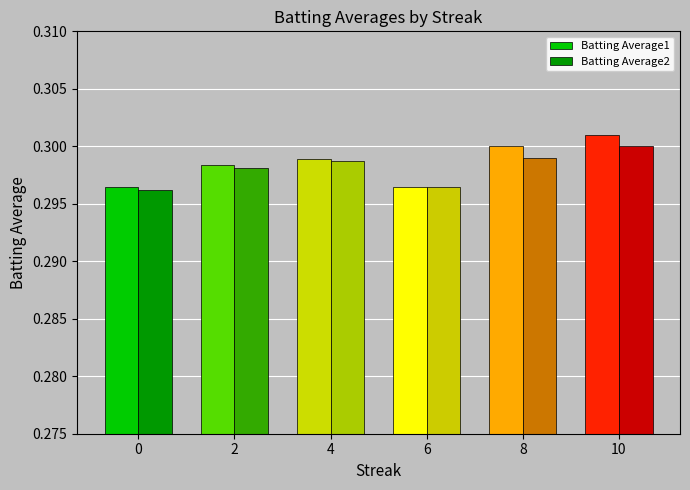

Rank the series at 8 from lowest to highest value.

Batting Average2, Batting Average1